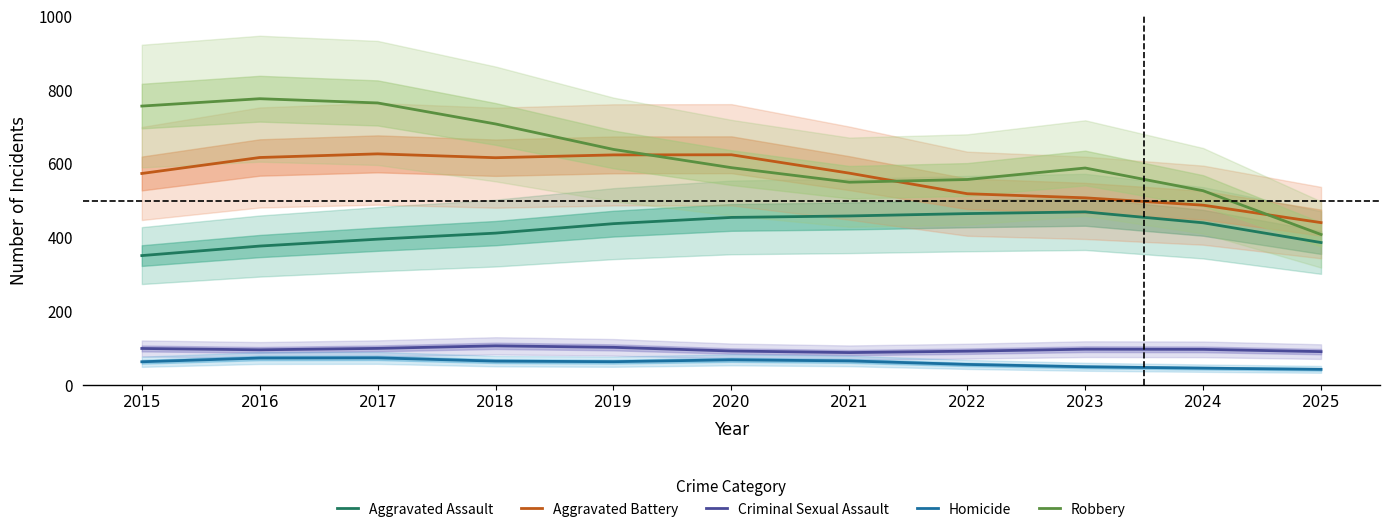

What is the value of the Homicide point at the 10th from the left?

45.5